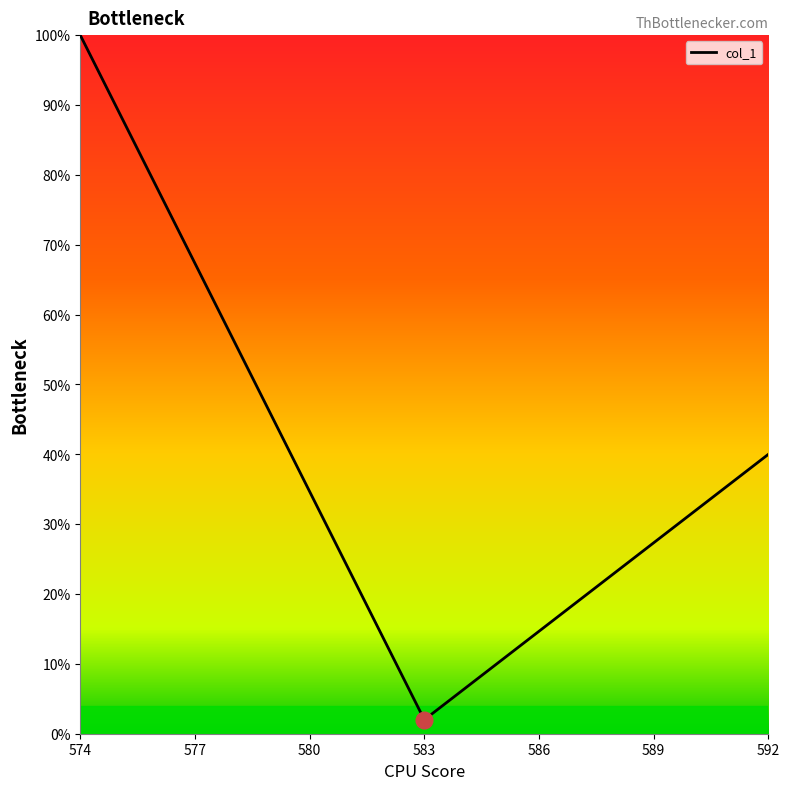

What is the difference between the maximum and minimum values?

98.0